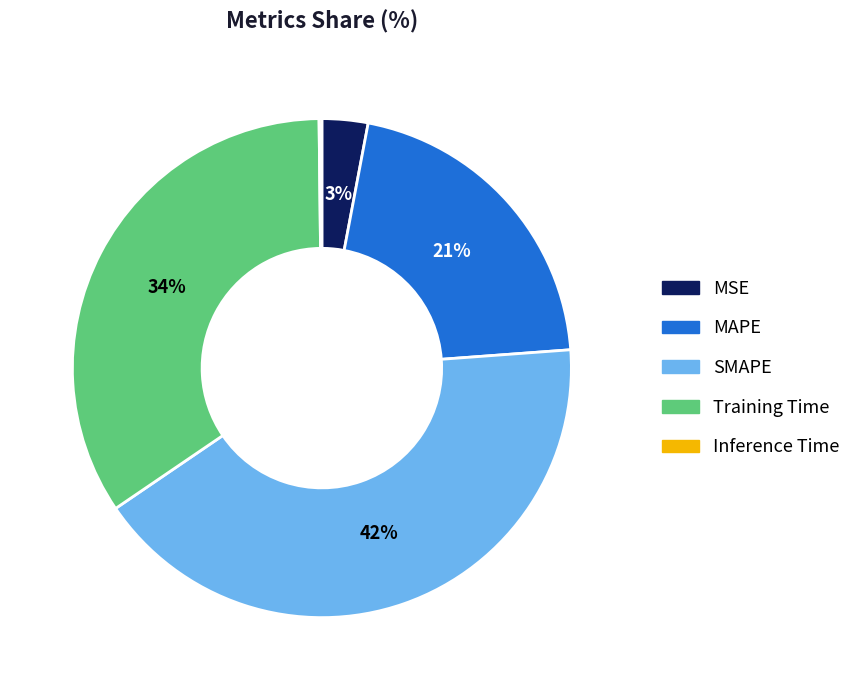

To the nearest percent, what is the difference between the Training Time and MAPE slice percentages?

13%